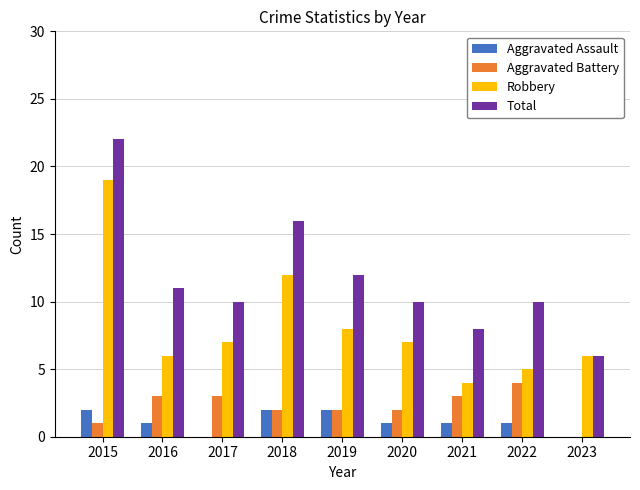

Is it true that Aggravated Battery equals 3 at 2016?

True